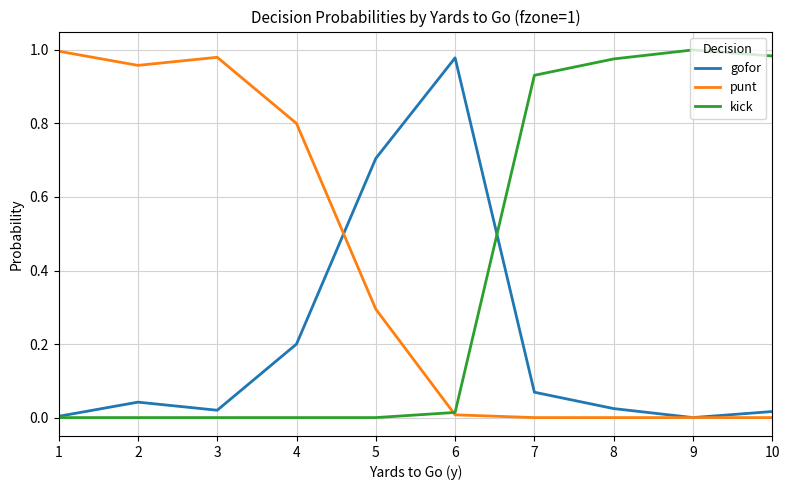

The gofor series shows 0.7 at 5. True or false?

True